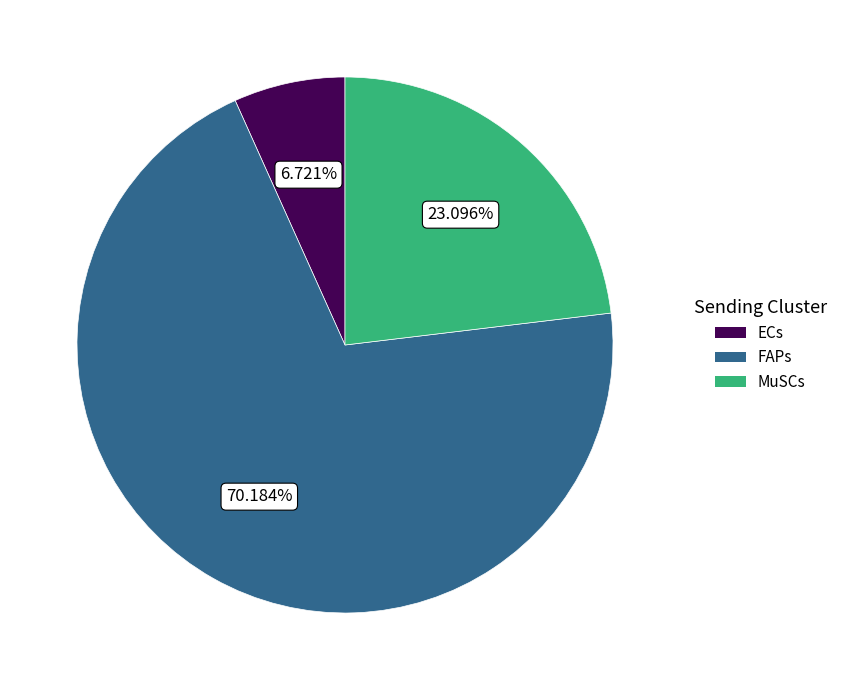

To the nearest percent, what is the average slice percentage?

33%